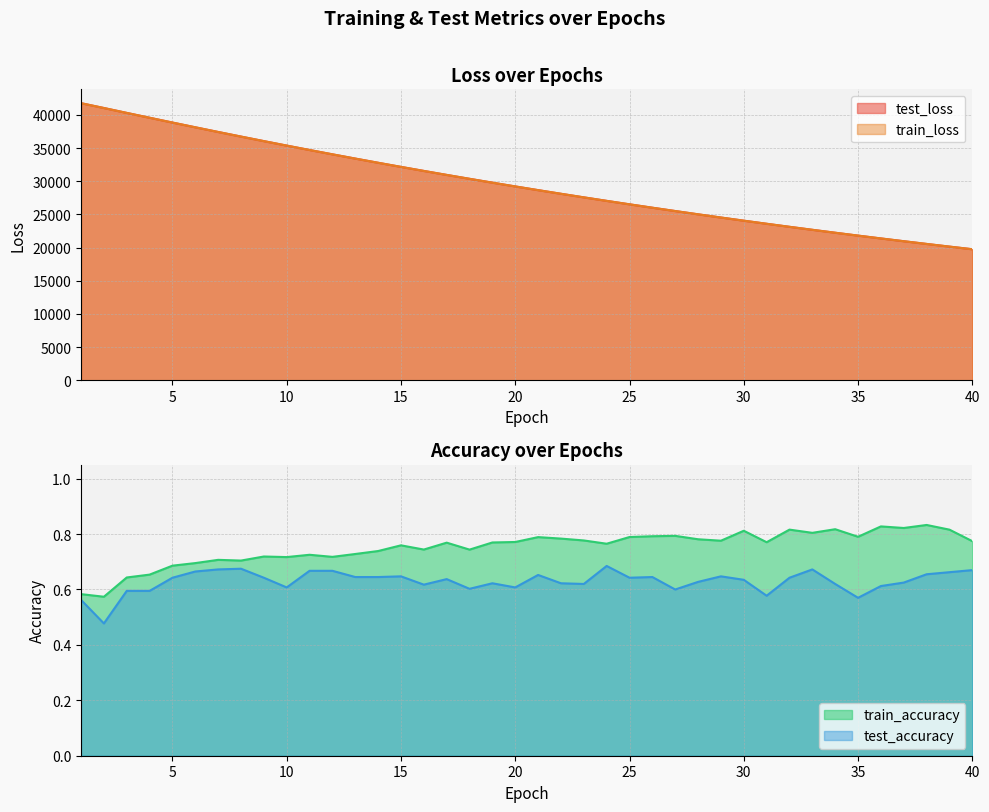

Is it true that test_loss equals 32164.7 at 15?

True